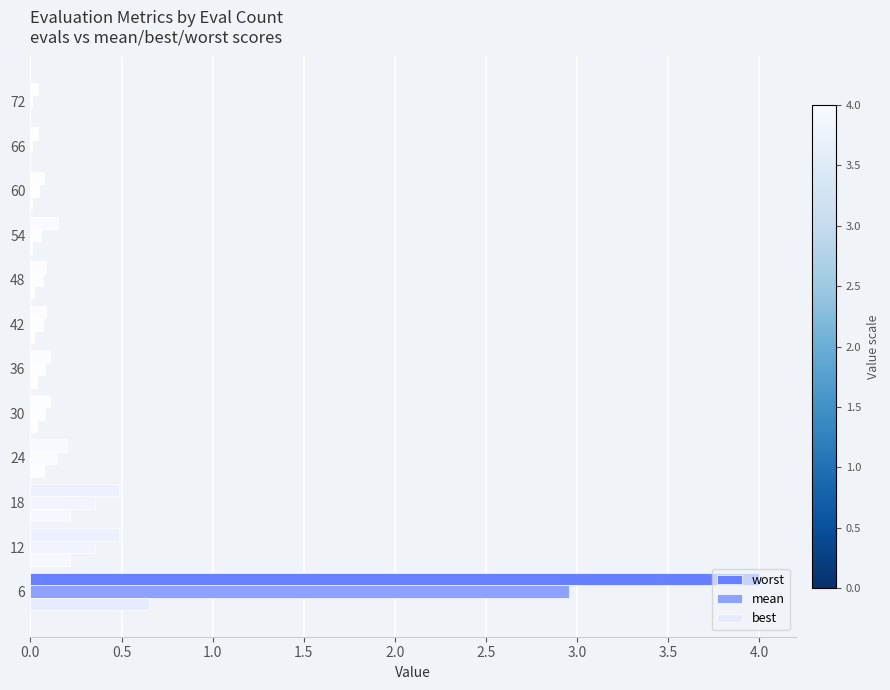

How many categories are shown in the chart?

12